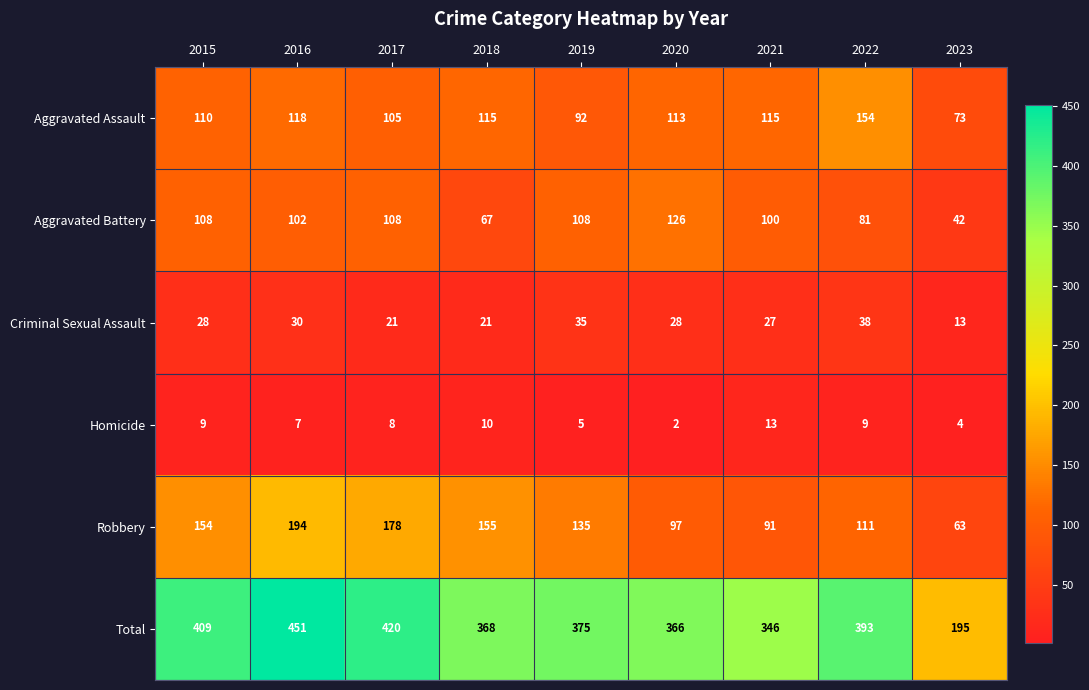

The Total series shows 393 at 2022. True or false?

True